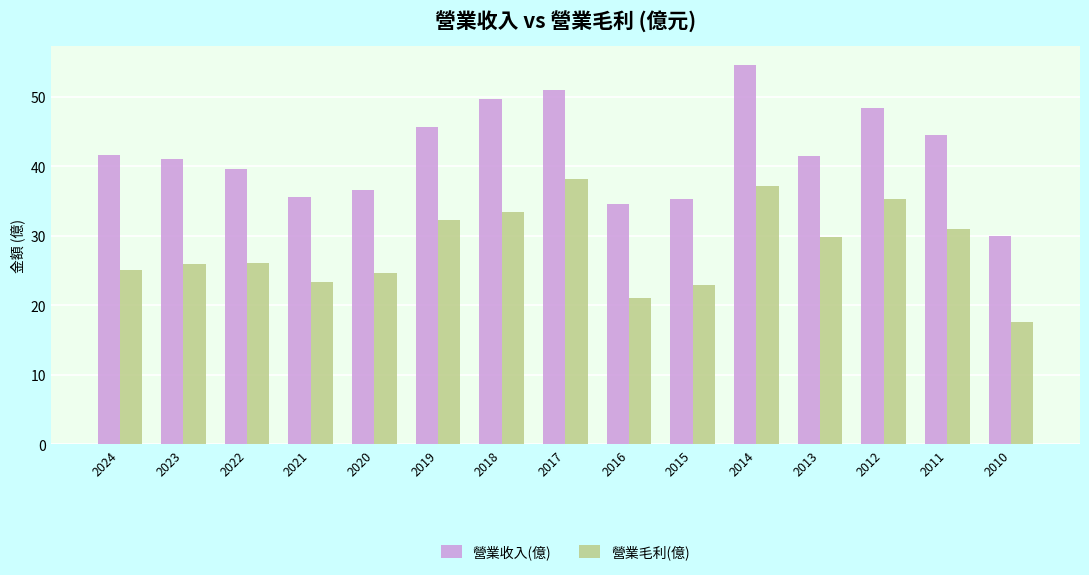

True or false: 營業毛利(億) has a value of 23.4 at 2021.

True